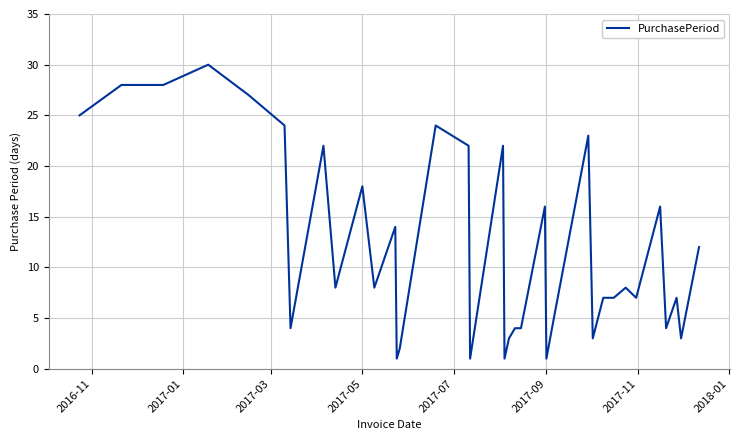

What is the maximum value shown in the chart?

30